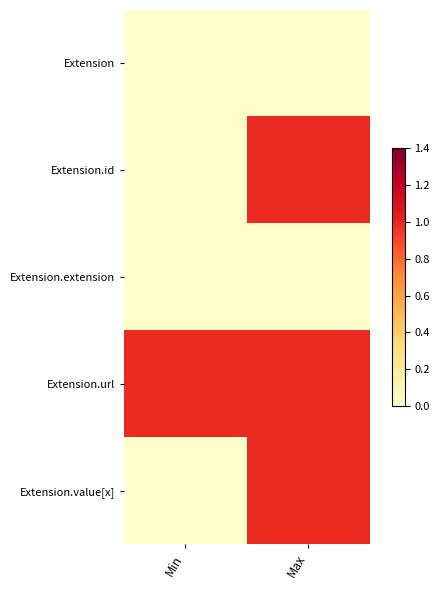

Reading left to right, what are all the values shown in this chart?

Extension: Min=0	Max=0
Extension.id: Min=0	Max=1
Extension.extension: Min=0	Max=0
Extension.url: Min=1	Max=1
Extension.value[x]: Min=0	Max=1